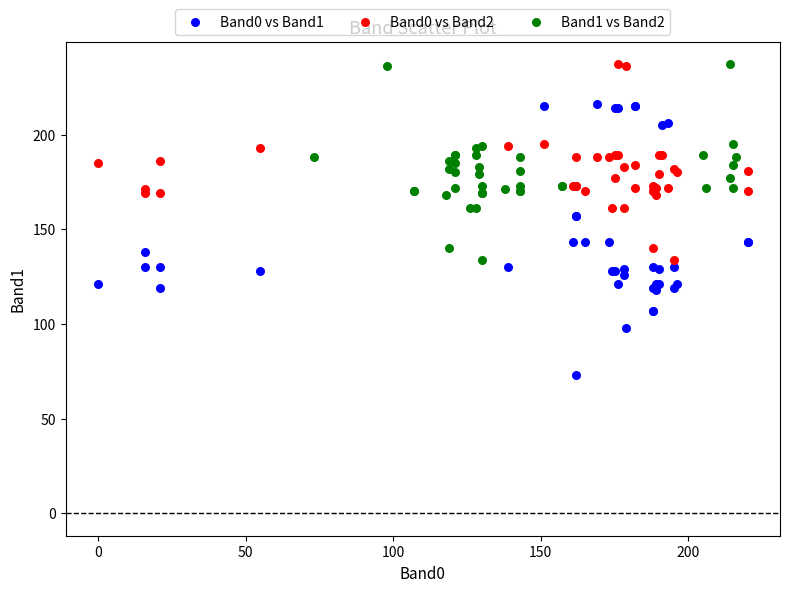

Which series contains the lowest Y value?

Band0 vs Band1